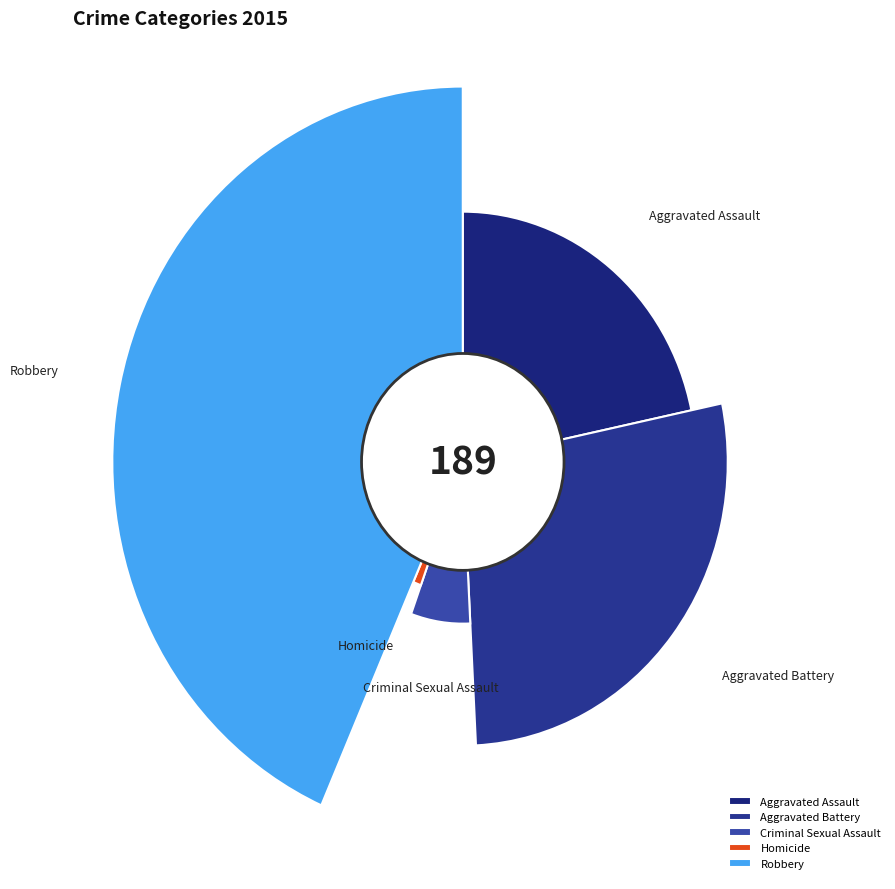

True or false: Criminal Sexual Assault accounts for 21% of the total.

False